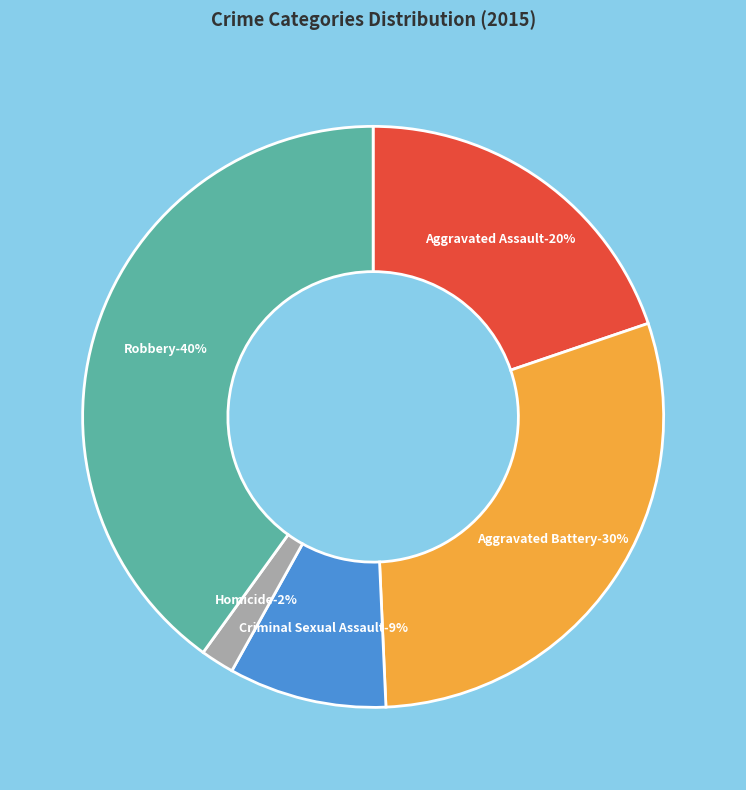

To the nearest percent, what percentage of the pie is Aggravated Assault?

20%